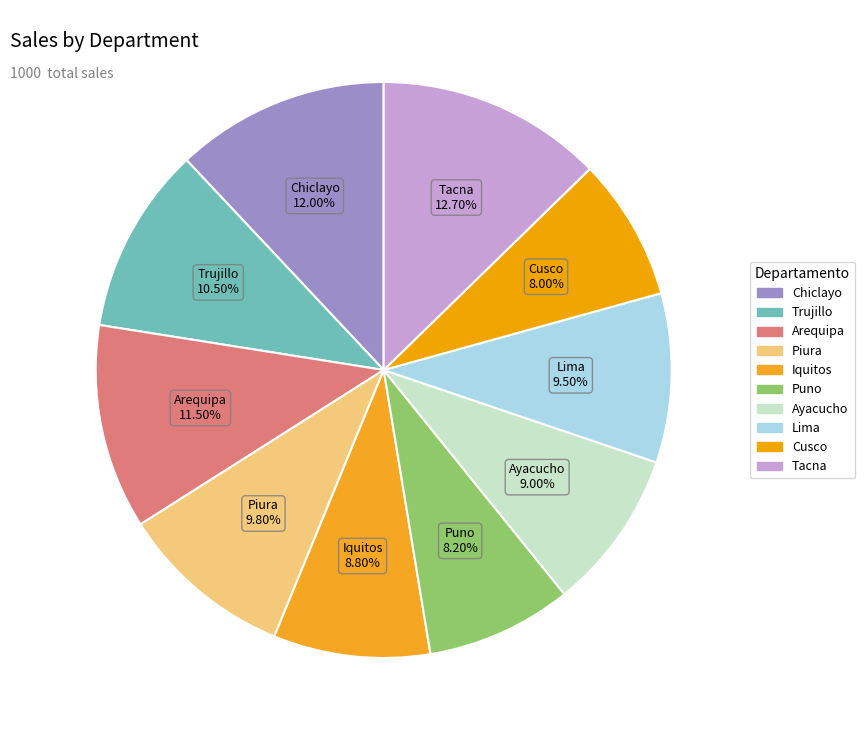

True or false: Cusco accounts for 8% of the total.

True